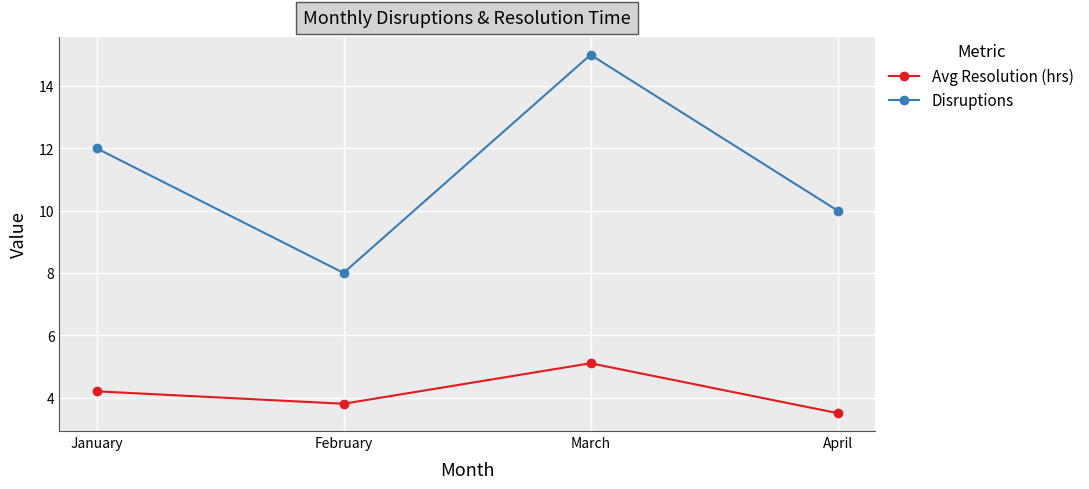

What is the value of the Disruptions point at the 1st from the left?

12.0